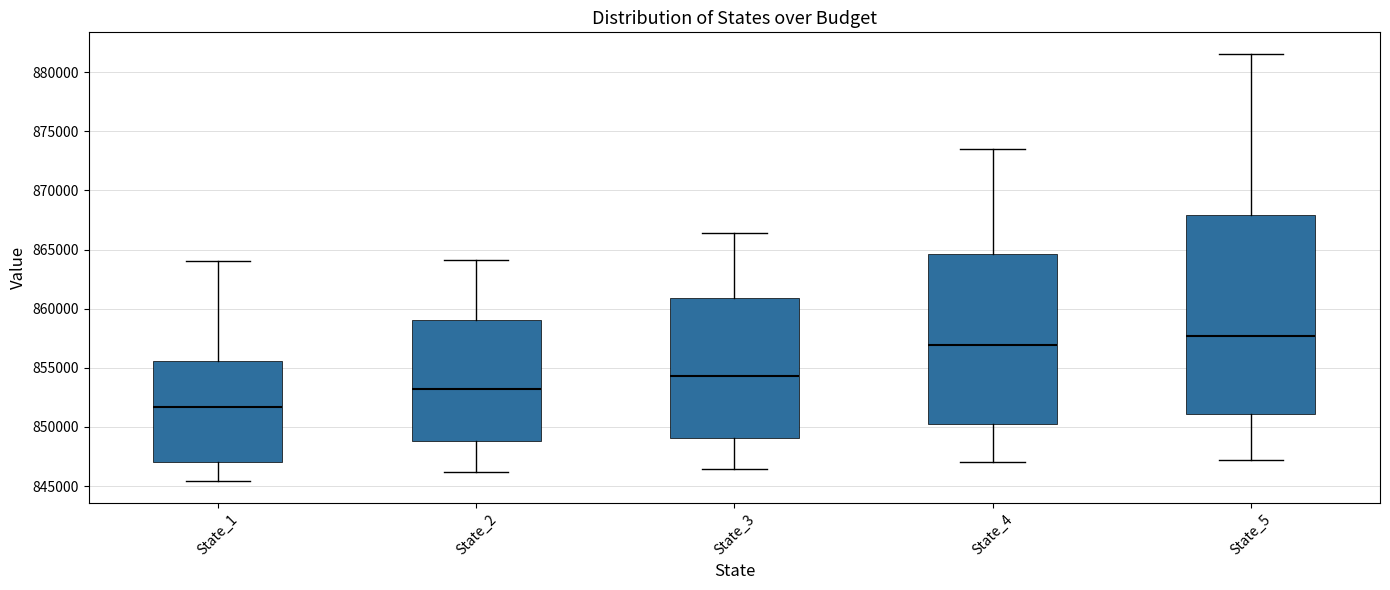

Reading left to right, transcribe this box plot: for each box, give where its median line is, the range the box spans, and where its two whiskers end, as read against the y-axis. The values are not printed on the chart, so give them approximately, as read against the axis.

State_1: median 851500, box 847000 to 855500, whiskers 845500 to 864000
State_2: median 853000, box 849000 to 859000, whiskers 846000 to 864000
State_3: median 854500, box 849000 to 861000, whiskers 846500 to 866500
State_4: median 857000, box 850500 to 864500, whiskers 847000 to 873500
State_5: median 857500, box 851000 to 868000, whiskers 847000 to 881500